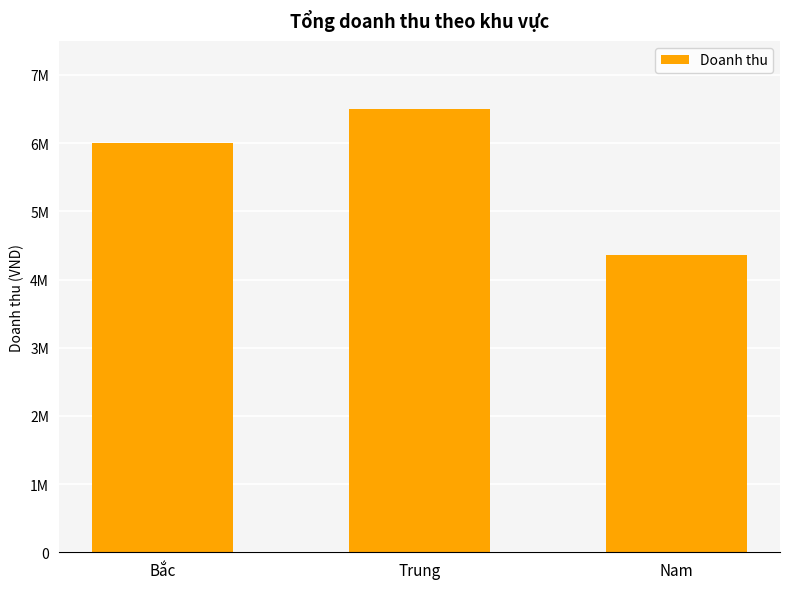

Rank the categories by value from lowest to highest.

Nam, Bắc, Trung